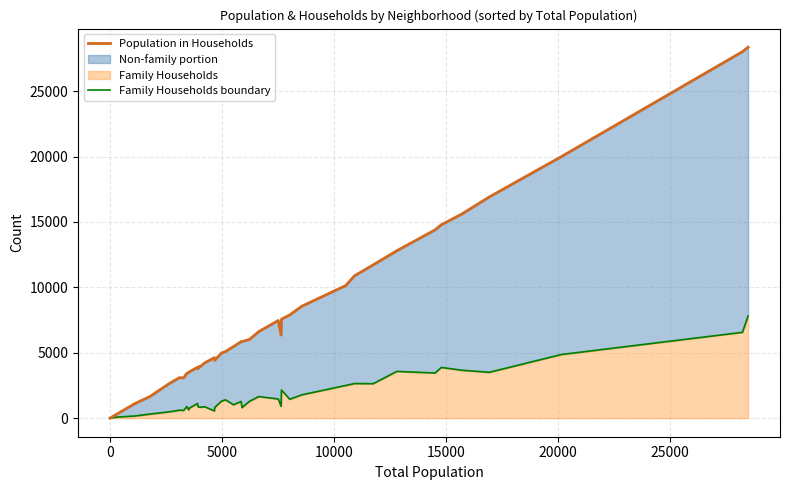

How many lines are shown in the chart?

2